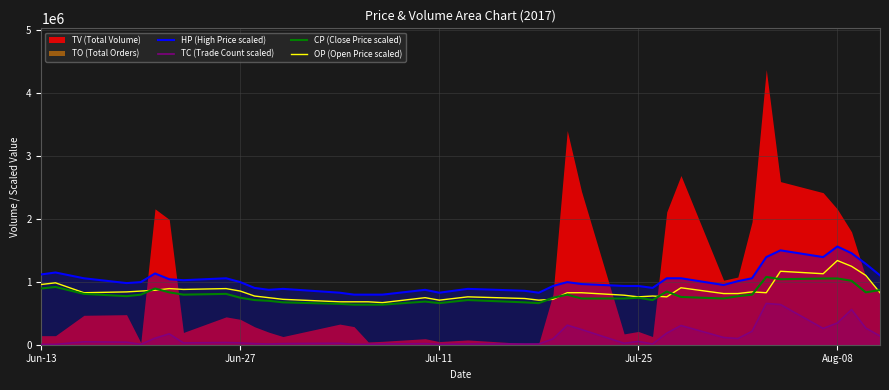

What is the average value of the TC (Trade Count scaled) series?

128227.8